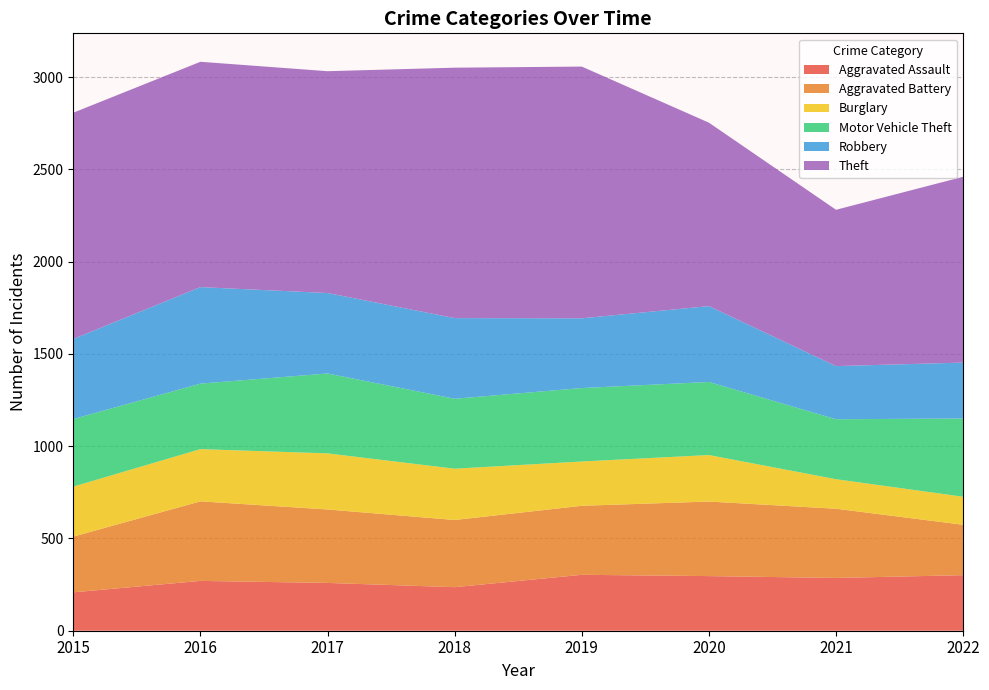

Reading left to right, transcribe all the data shown in this chart.

Aggravated Assault: 2015=208	2016=270	2017=259	2018=236	2019=303	2020=296	2021=286	2022=301
Aggravated Battery: 2015=302	2016=431	2017=398	2018=364	2019=374	2020=404	2021=375	2022=273
Burglary: 2015=271	2016=283	2017=304	2018=278	2019=240	2020=252	2021=160	2022=152
Motor Vehicle Theft: 2015=366	2016=355	2017=433	2018=379	2019=398	2020=396	2021=325	2022=424
Robbery: 2015=434	2016=523	2017=436	2018=437	2019=378	2020=411	2021=288	2022=303
Theft: 2015=1226	2016=1221	2017=1202	2018=1357	2019=1364	2020=994	2021=847	2022=1007